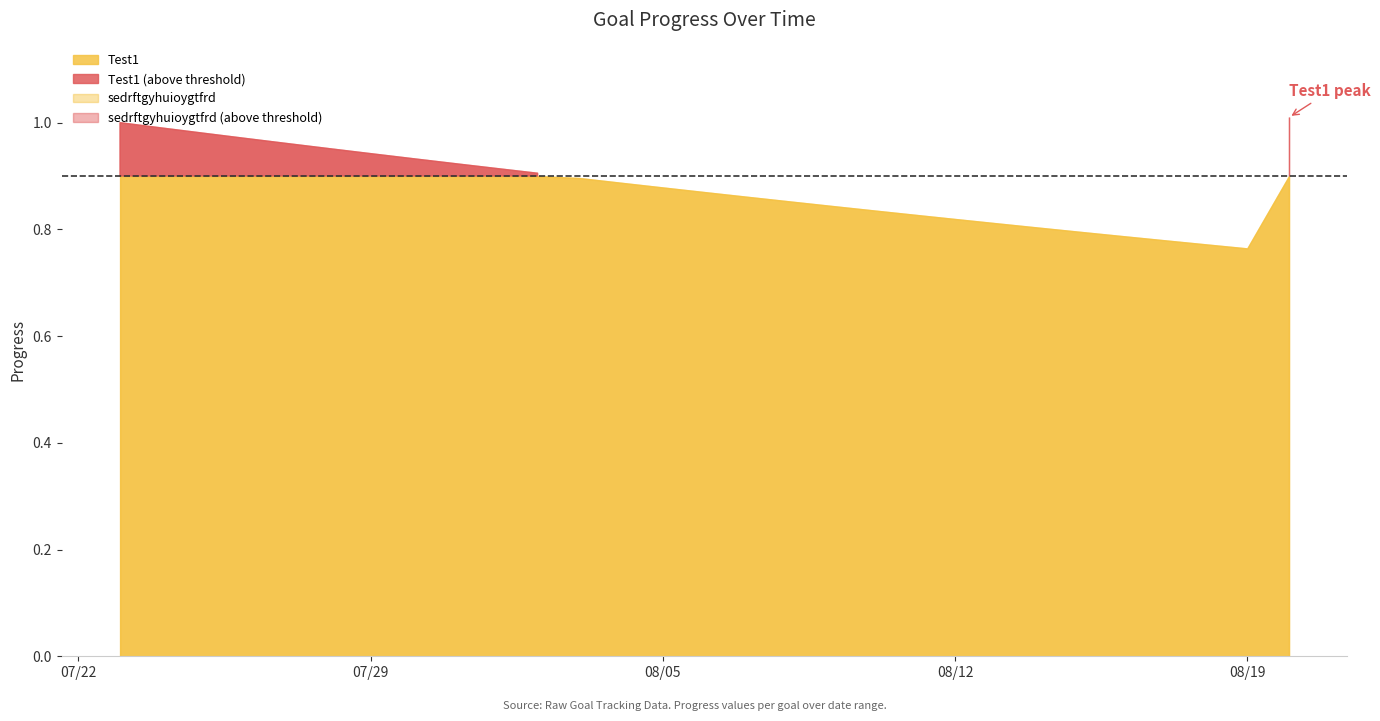

What is the average value of the Test1 series?

0.9